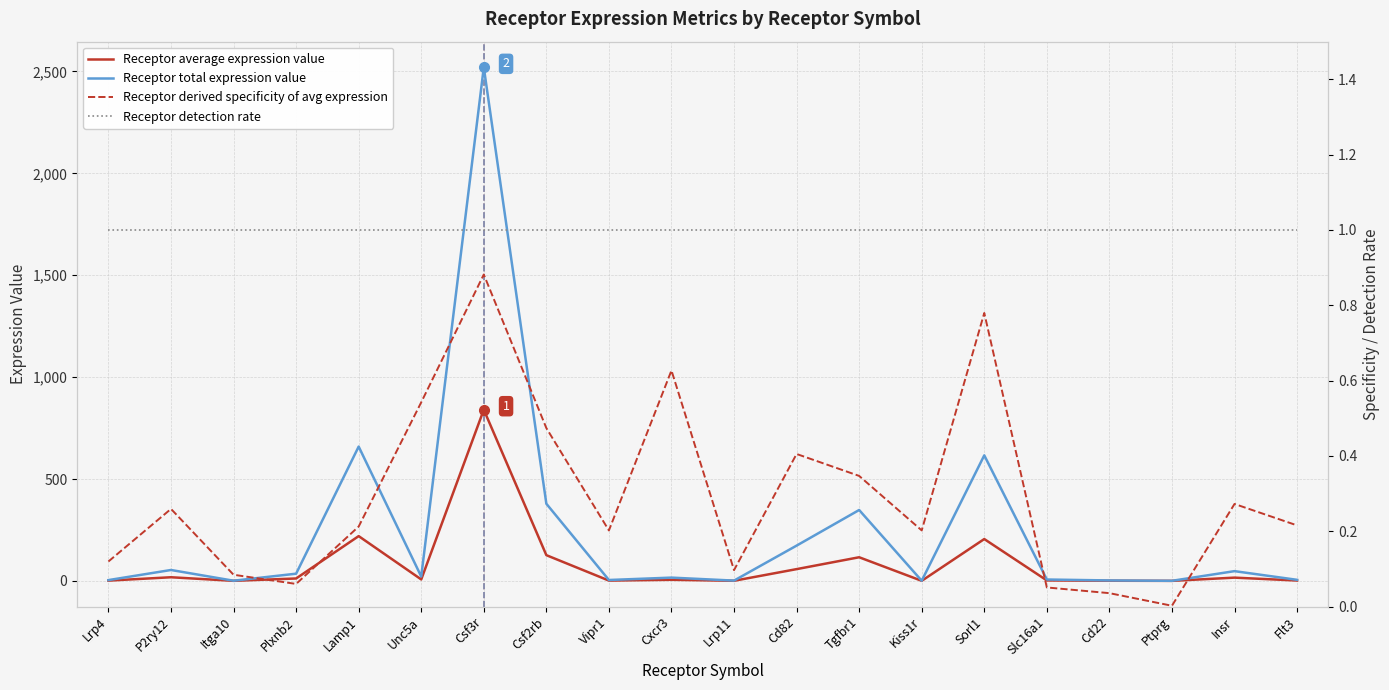

What is the value of the Receptor detection rate point at the 10th from the left?

1.0